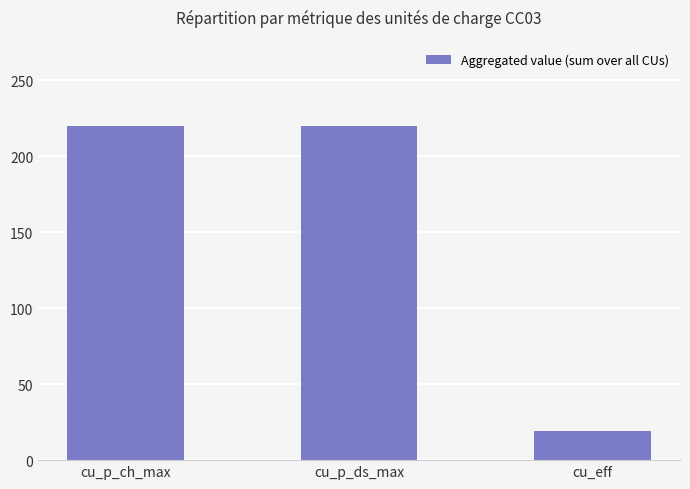

Reading left to right, extract all data points from this chart.

220	220	19